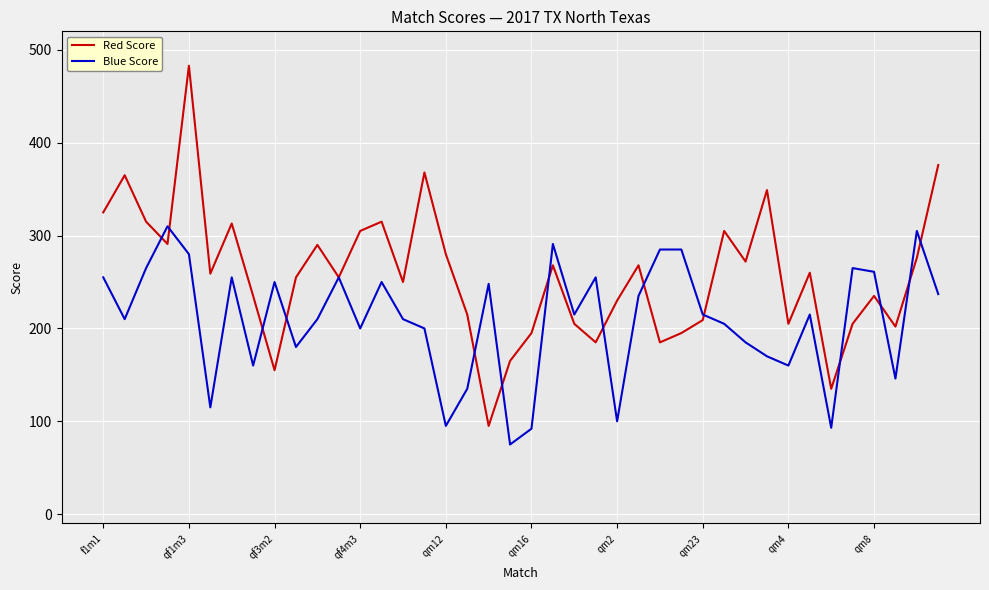

Which series has the largest range (max minus min)?

Red Score